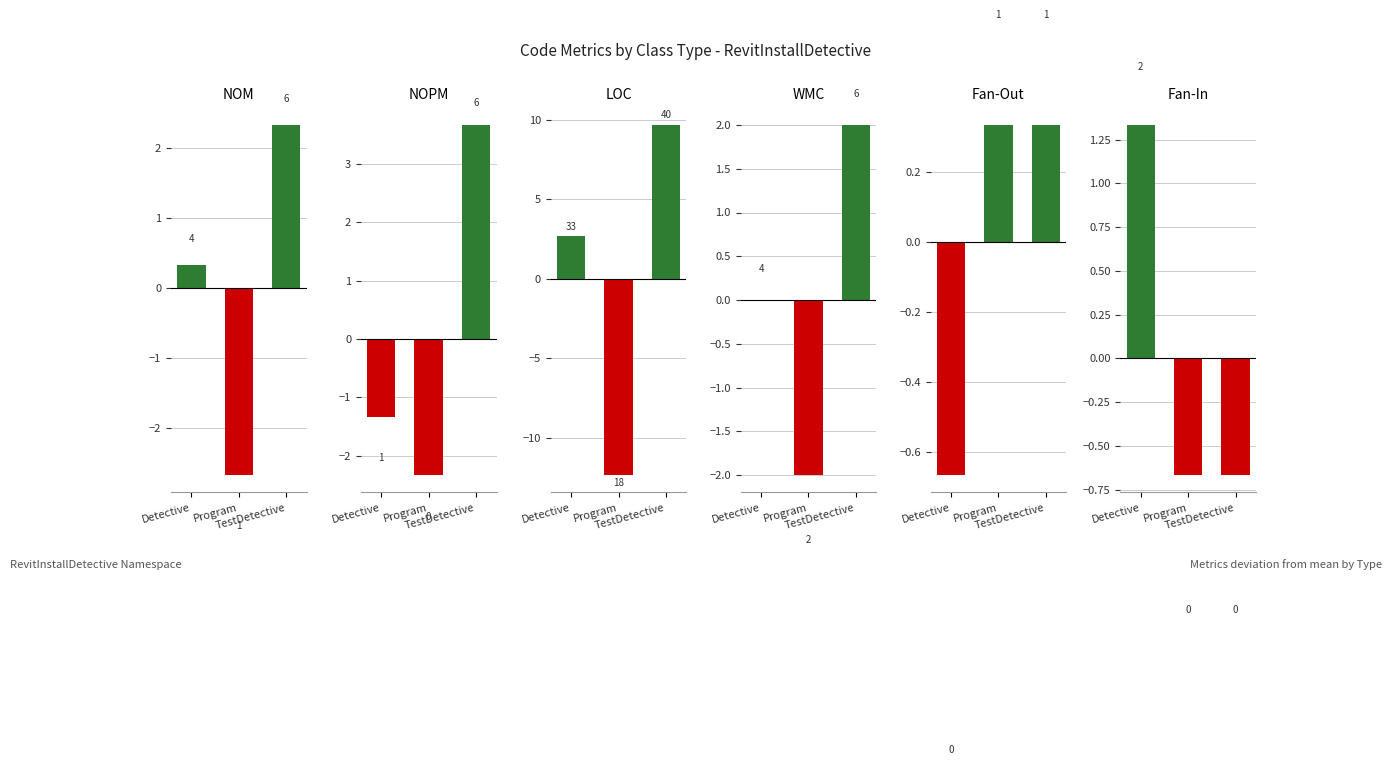

What are all the series names shown in the legend?

NOM, NOPM, LOC, WMC, Fan-Out, Fan-In